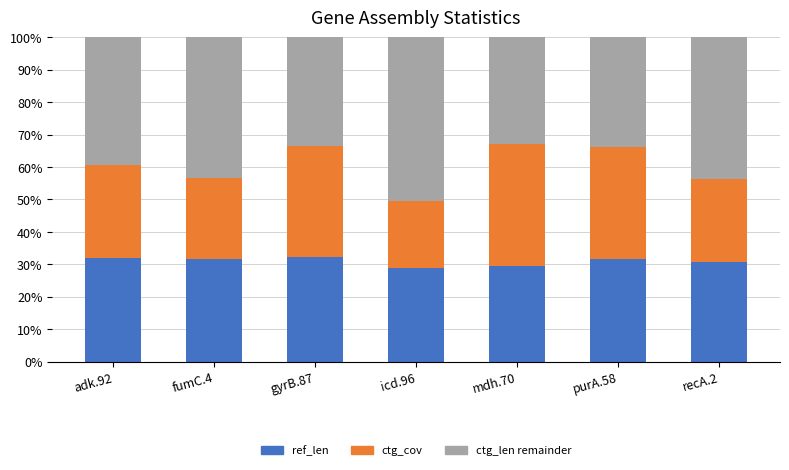

What is the total value across all series at recA.2?

100.0